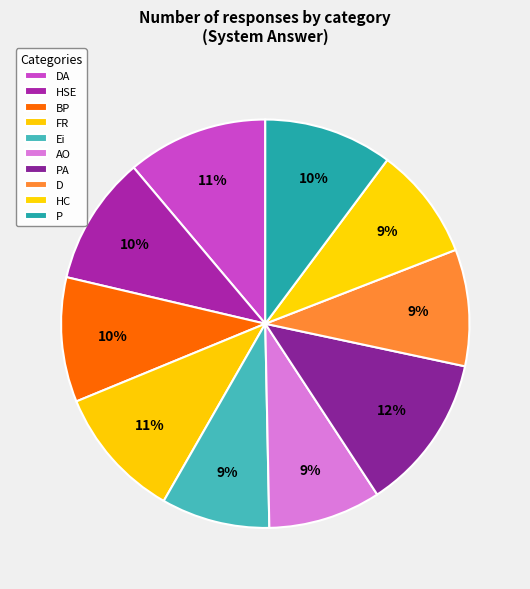

How many slices are in this pie chart?

10